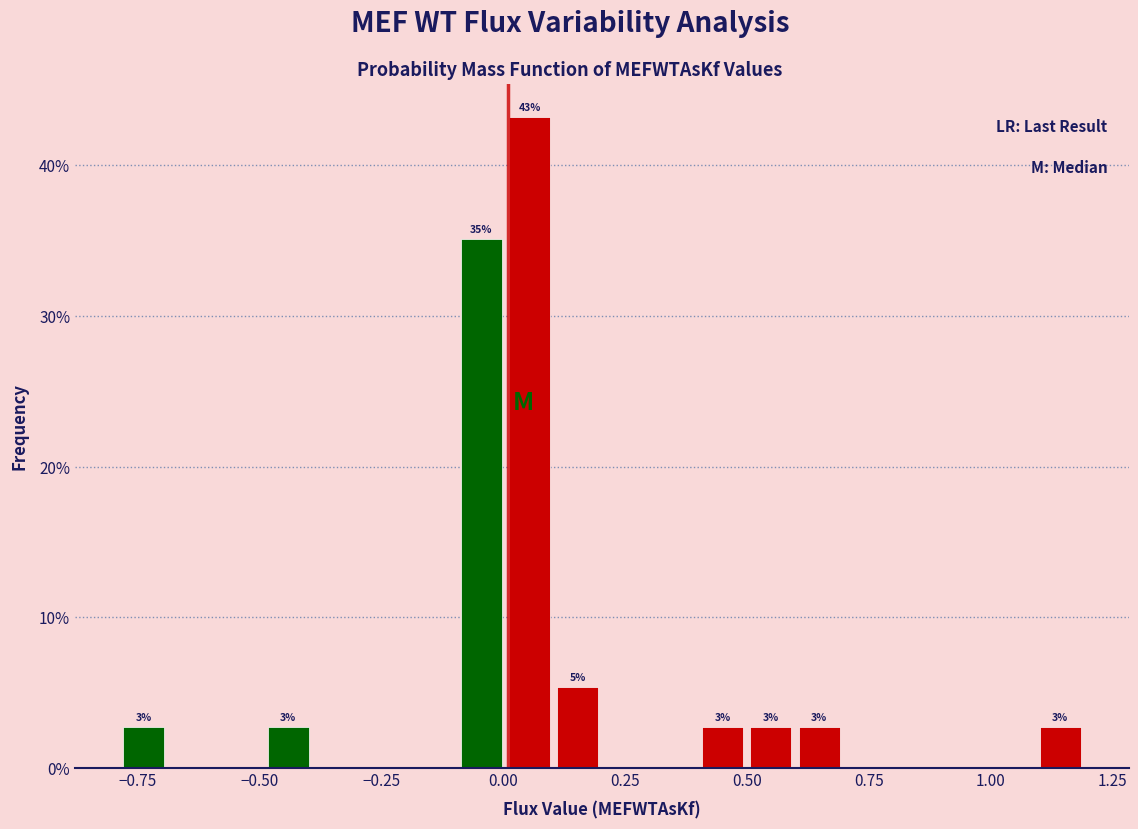

Around what value on the x-axis is the tallest bar? Give the approximate position of its centre, as read against the axis.

0.05